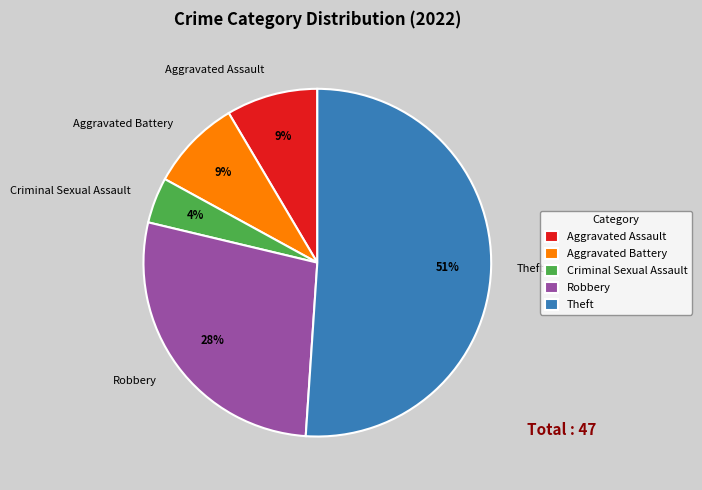

Do Criminal Sexual Assault and Aggravated Assault together represent more than half of the pie?

No